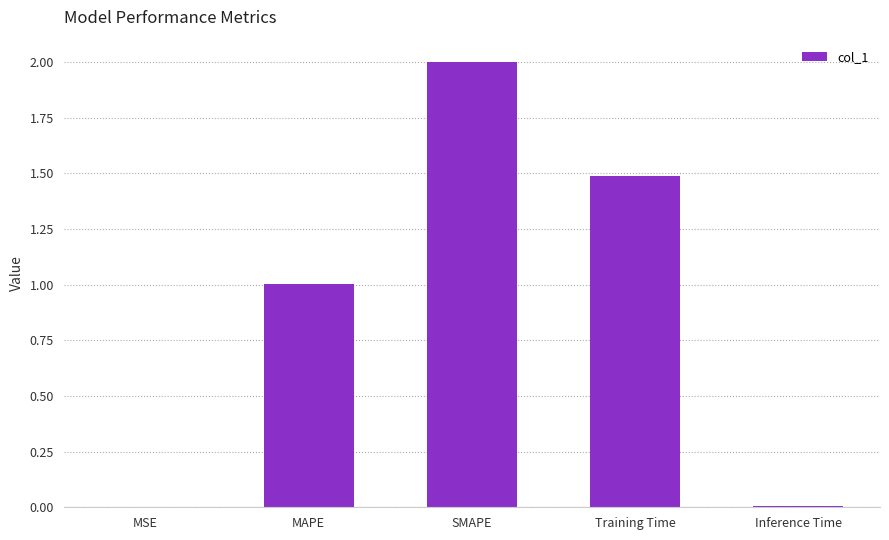

What is the change in value from MAPE to SMAPE?

+1.0